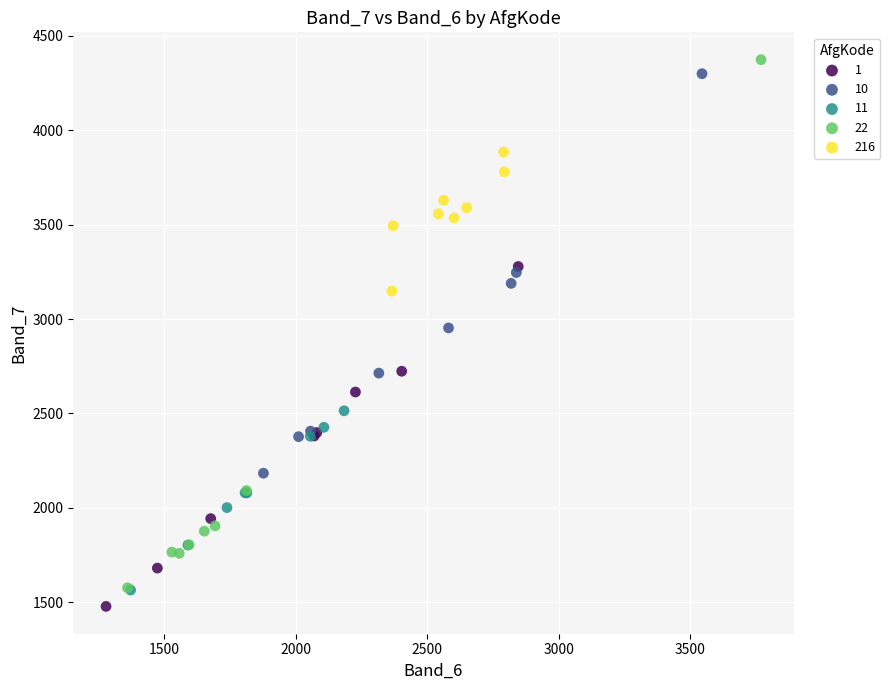

Which series has the largest Y range (max minus min)?

22